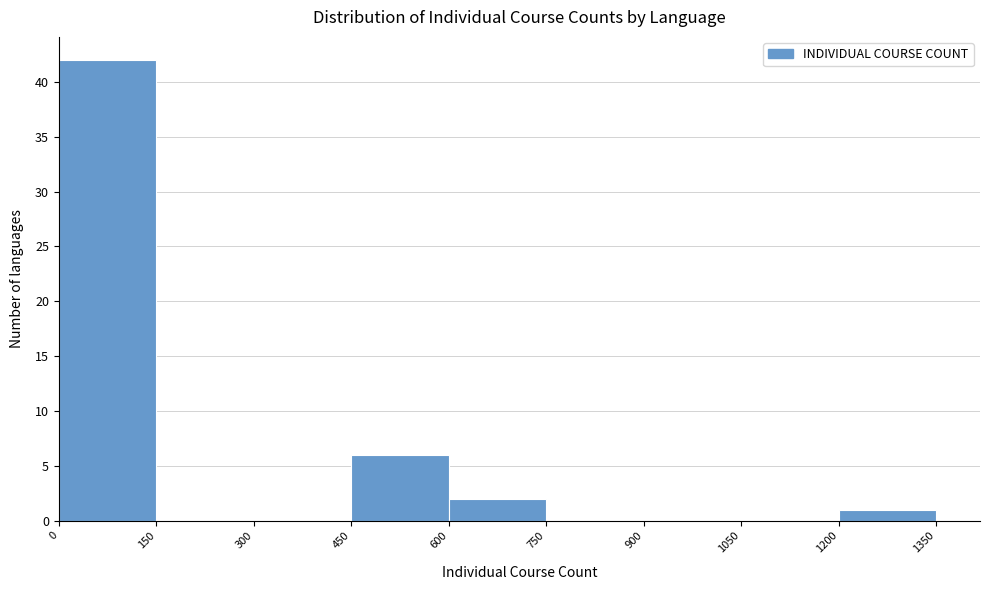

Reading left to right, list every bar in this chart as the range it spans on the x-axis followed by its height. The values are not printed on the chart, so give them approximately, as read against the axis.

0 to 150: 42
150 to 300: 0
300 to 450: 0
450 to 600: 6
600 to 750: 2
750 to 900: 0
900 to 1050: 0
1050 to 1200: 0
1200 to 1350: 1